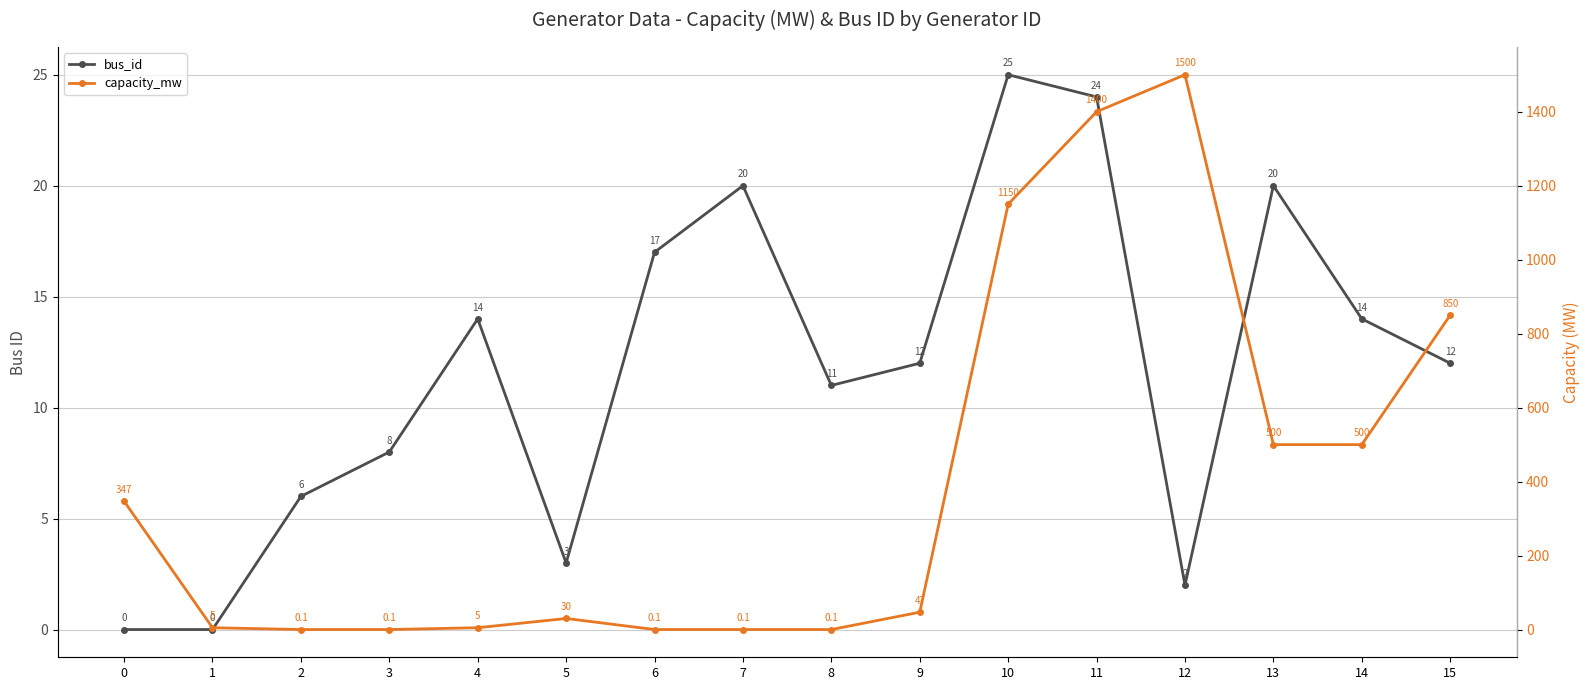

How many interior local peaks does the bus_id series have?

4